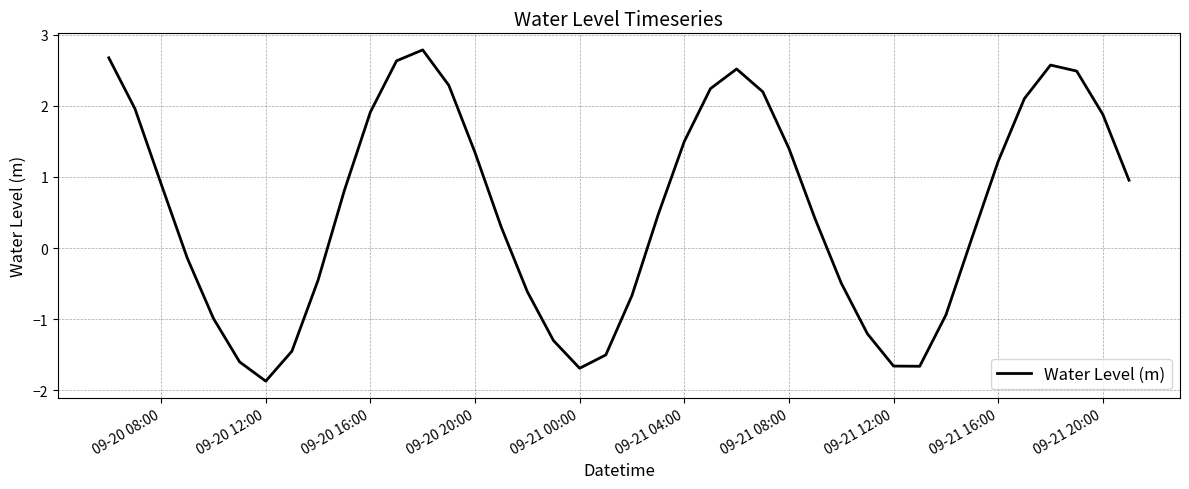

What is the minimum value shown in the chart?

-1.9